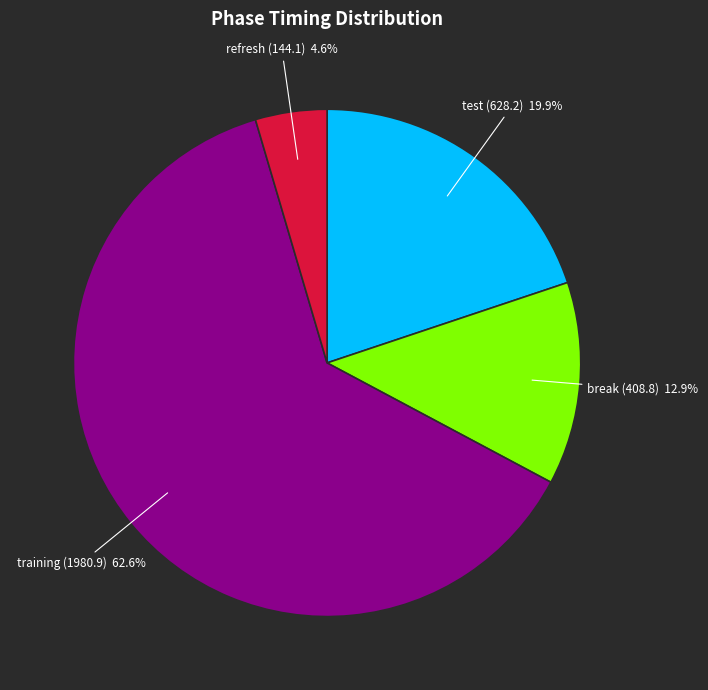

Is there any slice that represents more than half of the pie?

Yes